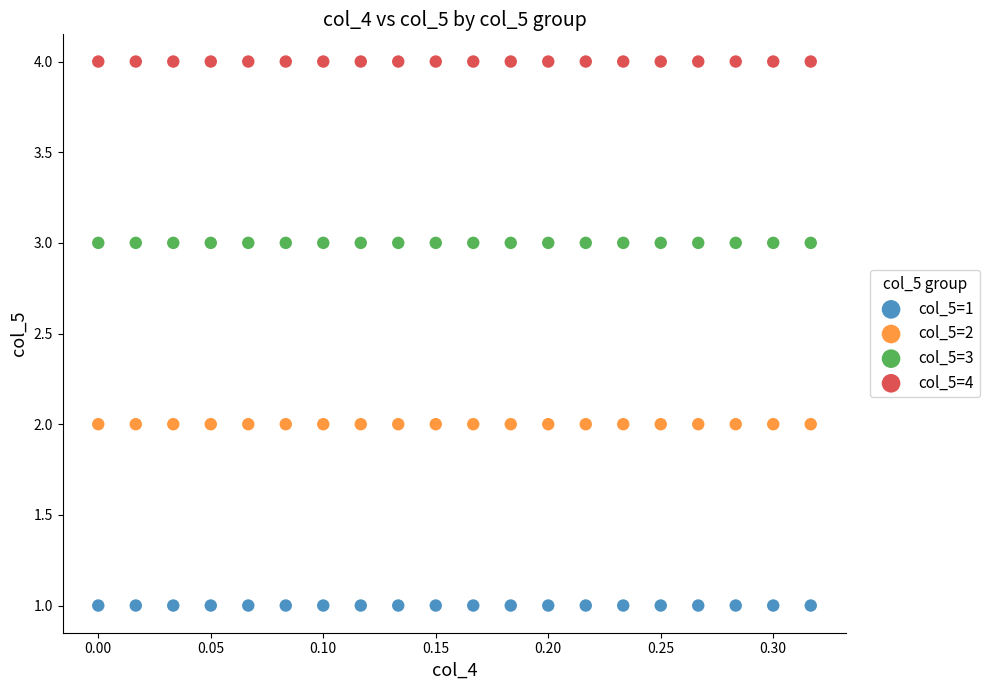

What are all the series names shown in the legend?

col_5=1, col_5=2, col_5=3, col_5=4